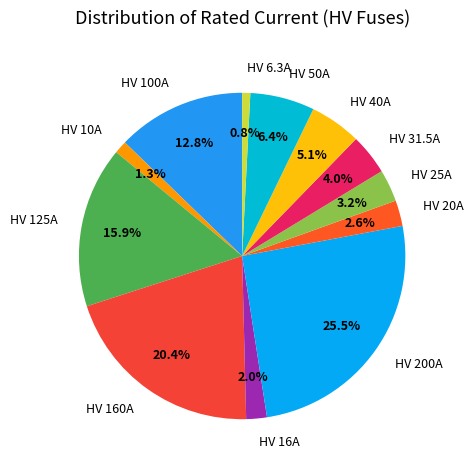

Approximately how many times larger is the value at HV 100A compared to HV 125A?

0.8